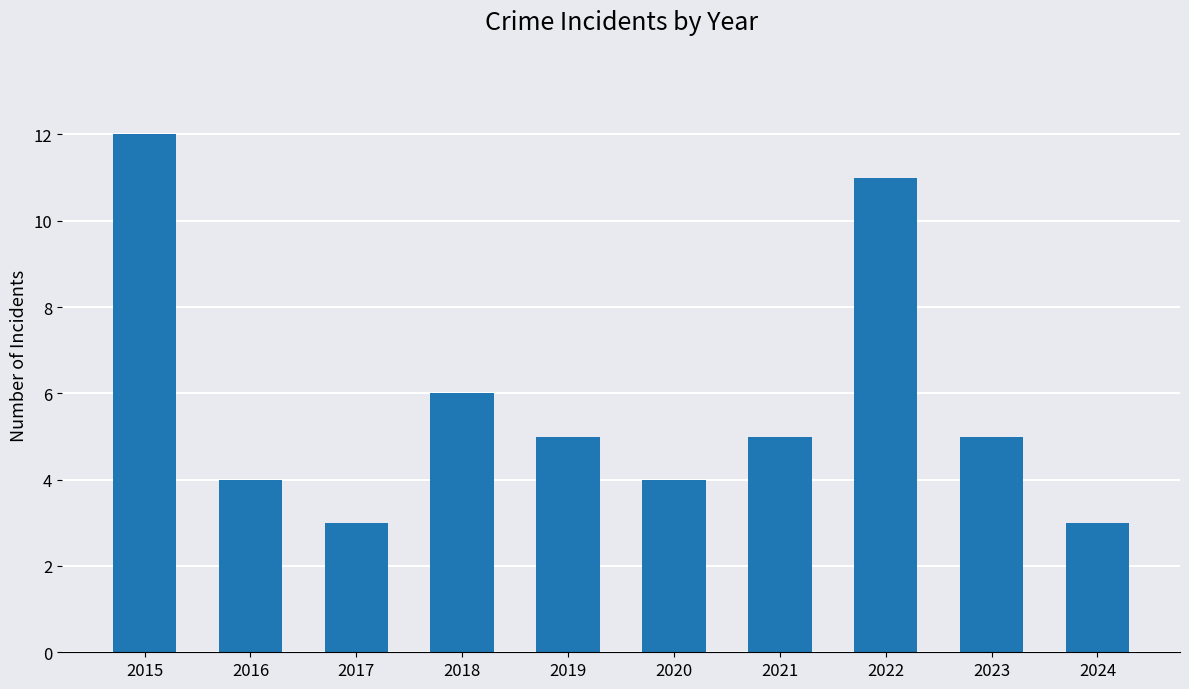

What is the value of the 9th bar from the left?

5